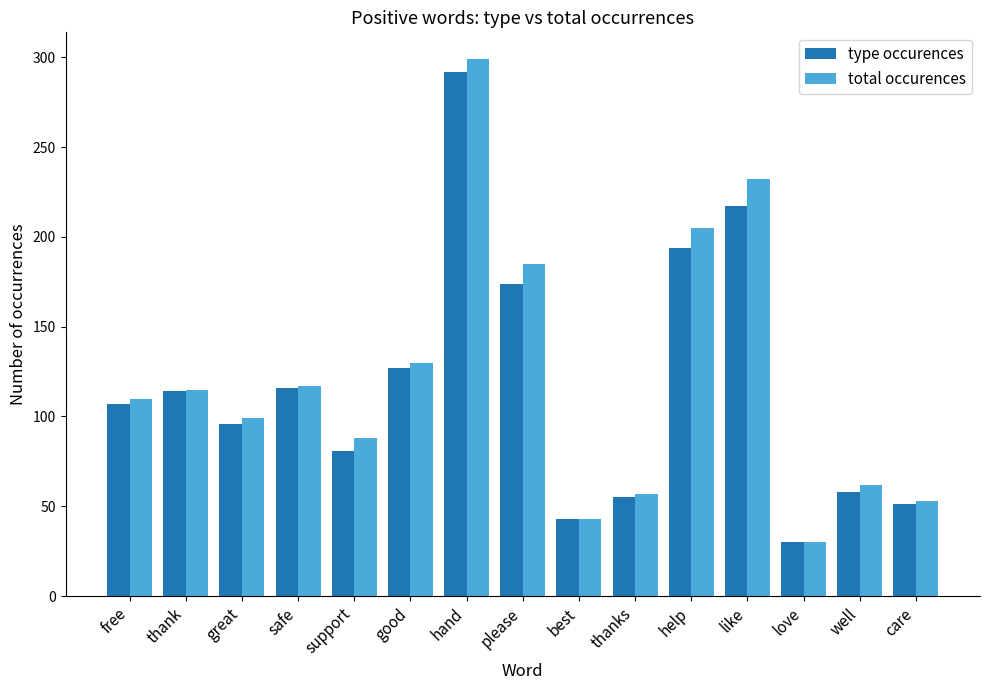

The value of total occurences at great is 50. True or false?

False